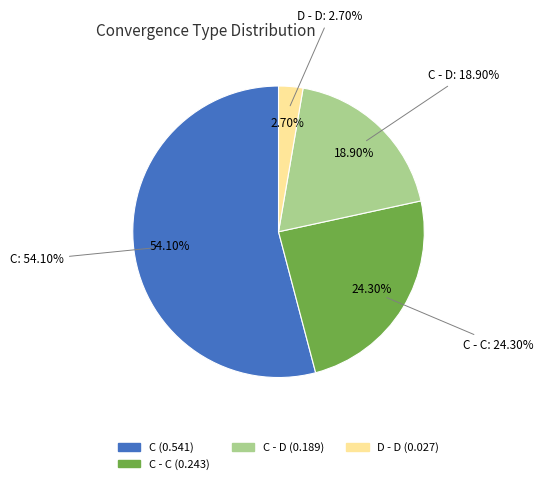

Count the number of slices in the pie.

5